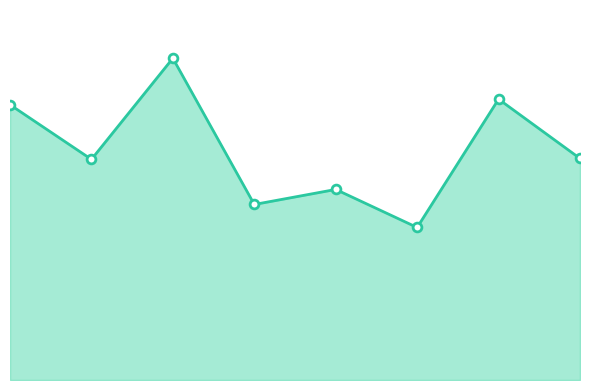

At which category is the sum across all series the highest?

2